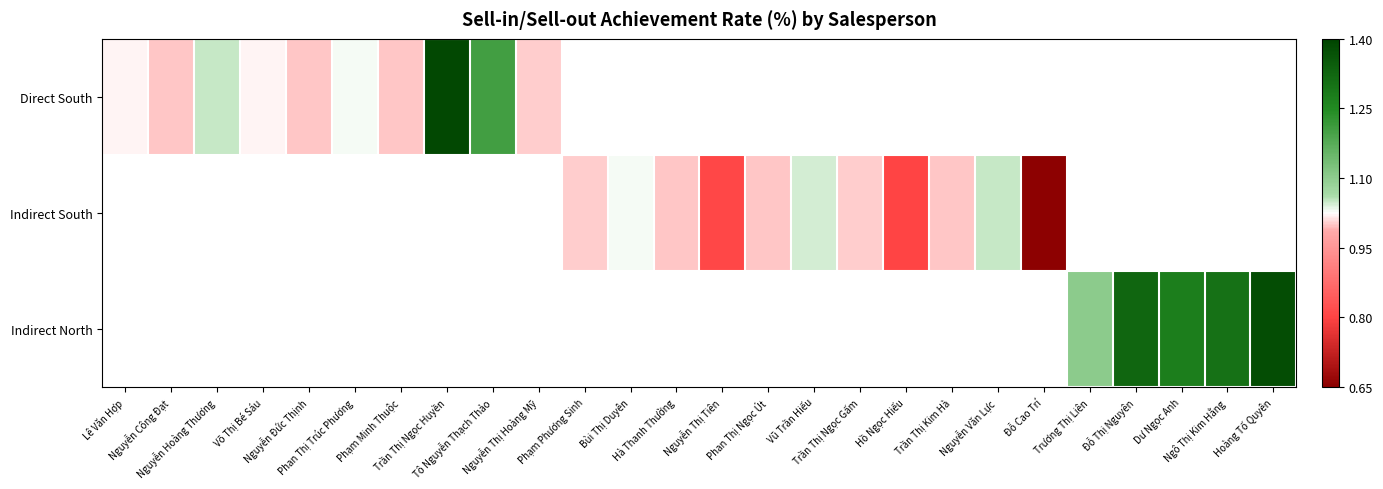

Is the value of Indirect North at Dư Ngọc Anh greater than the value of Indirect South at Hoàng Tố Quyên?

No